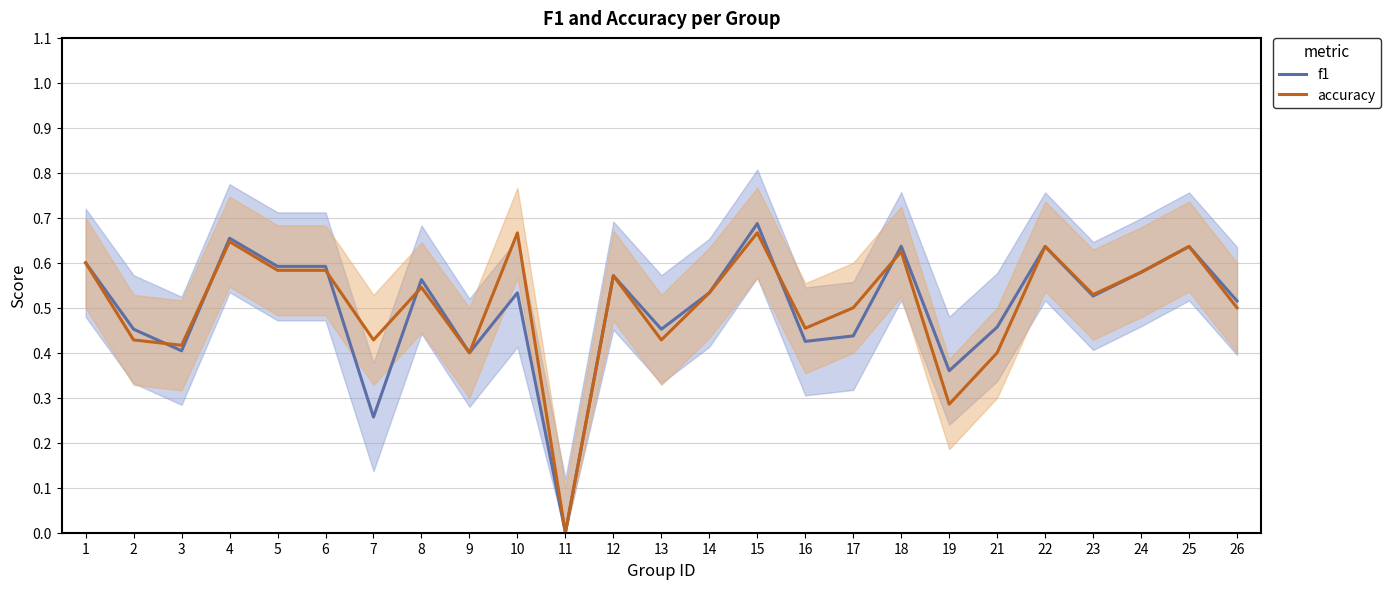

At which label is f1 closest to 0?

11